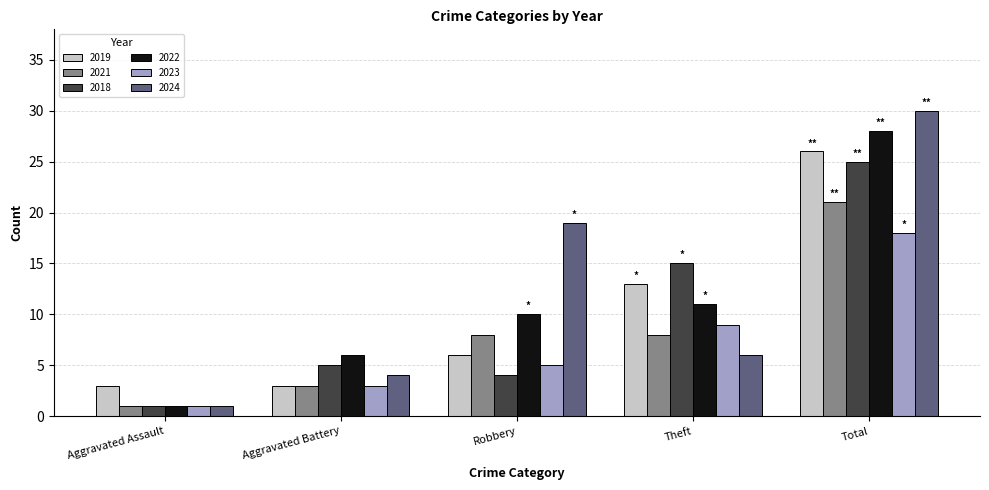

What is the difference between the second highest and second lowest values in the 2019 series?

10